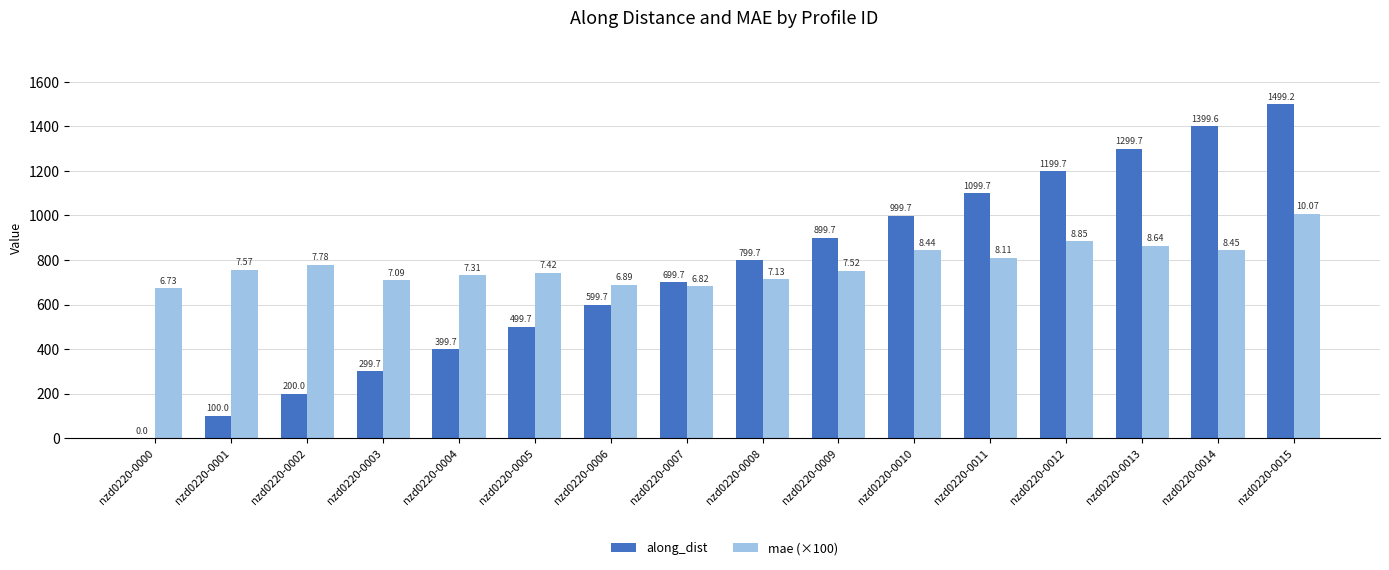

What is the sum of all mae (×100) values?

12482.0